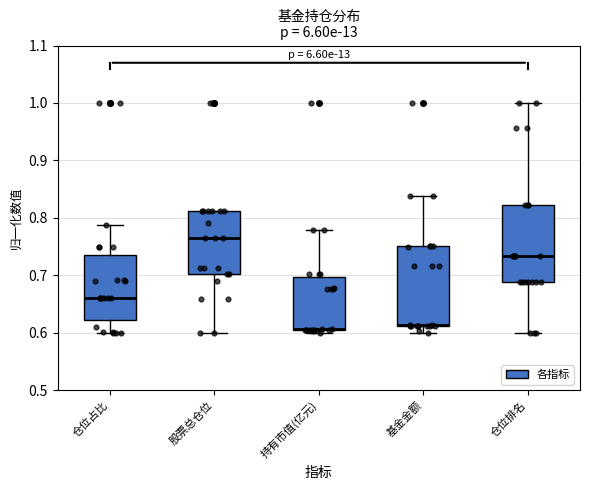

Reading left to right, read every box against the y-axis: the position of its median line, the range the box covers, and the ends of its whiskers. The values are not printed on the chart, so give them approximately, as read against the axis.

仓位占比: median 0.66, box 0.62 to 0.74, whiskers 0.60 to 0.79
股票总仓位: median 0.77, box 0.70 to 0.81, whiskers 0.60 to 0.81
持有市值(亿元): median 0.61 (drawn on the box's lower edge), box 0.60 to 0.70, whiskers 0.60 (just below the box's lower edge) to 0.78
基金金额: median 0.61 (drawn on the box's lower edge), box 0.61 to 0.75, whiskers 0.60 to 0.84
仓位排名: median 0.73, box 0.69 to 0.82, whiskers 0.60 to 1.00